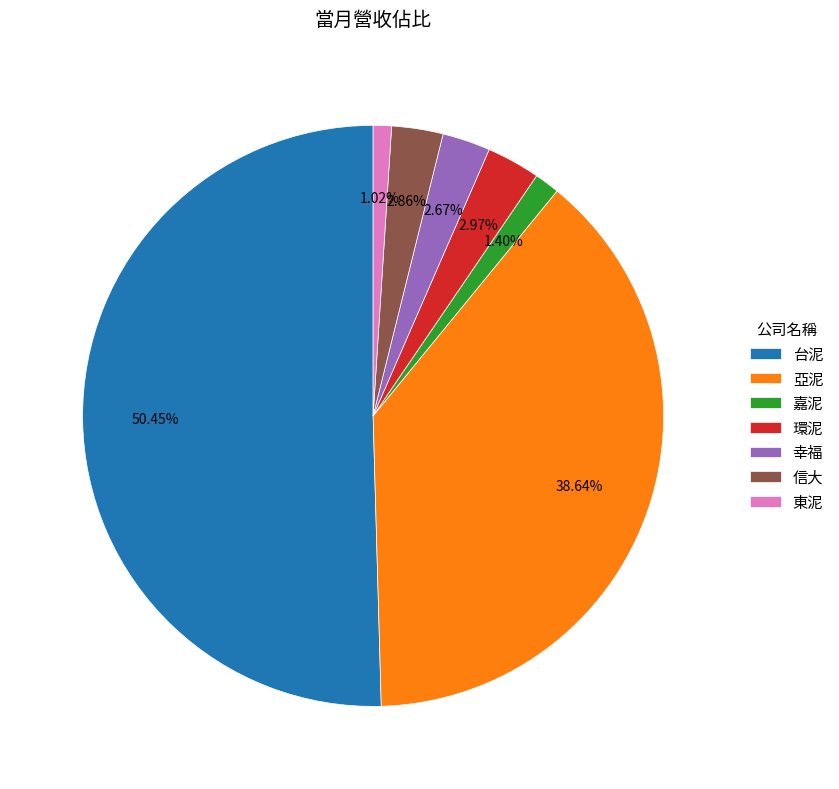

True or false: 信大 accounts for 3% of the total.

True